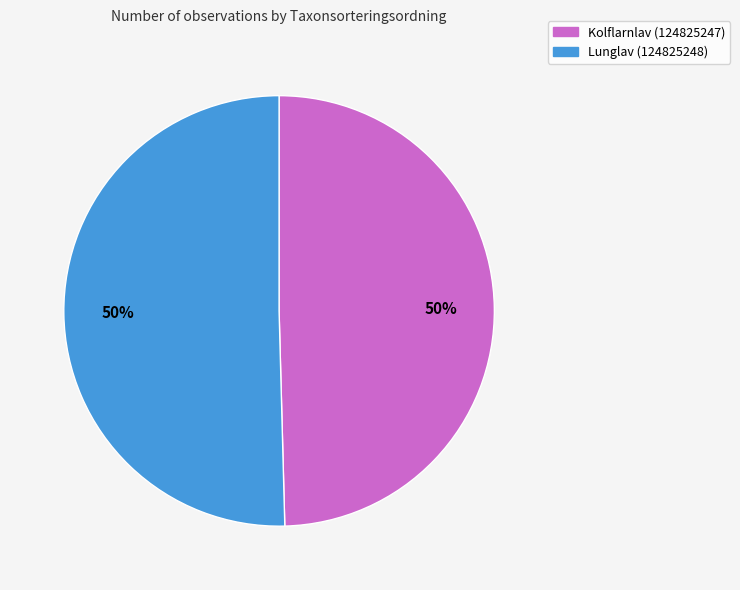

Is it true that Lunglav (124825248) is 58% of the pie?

False